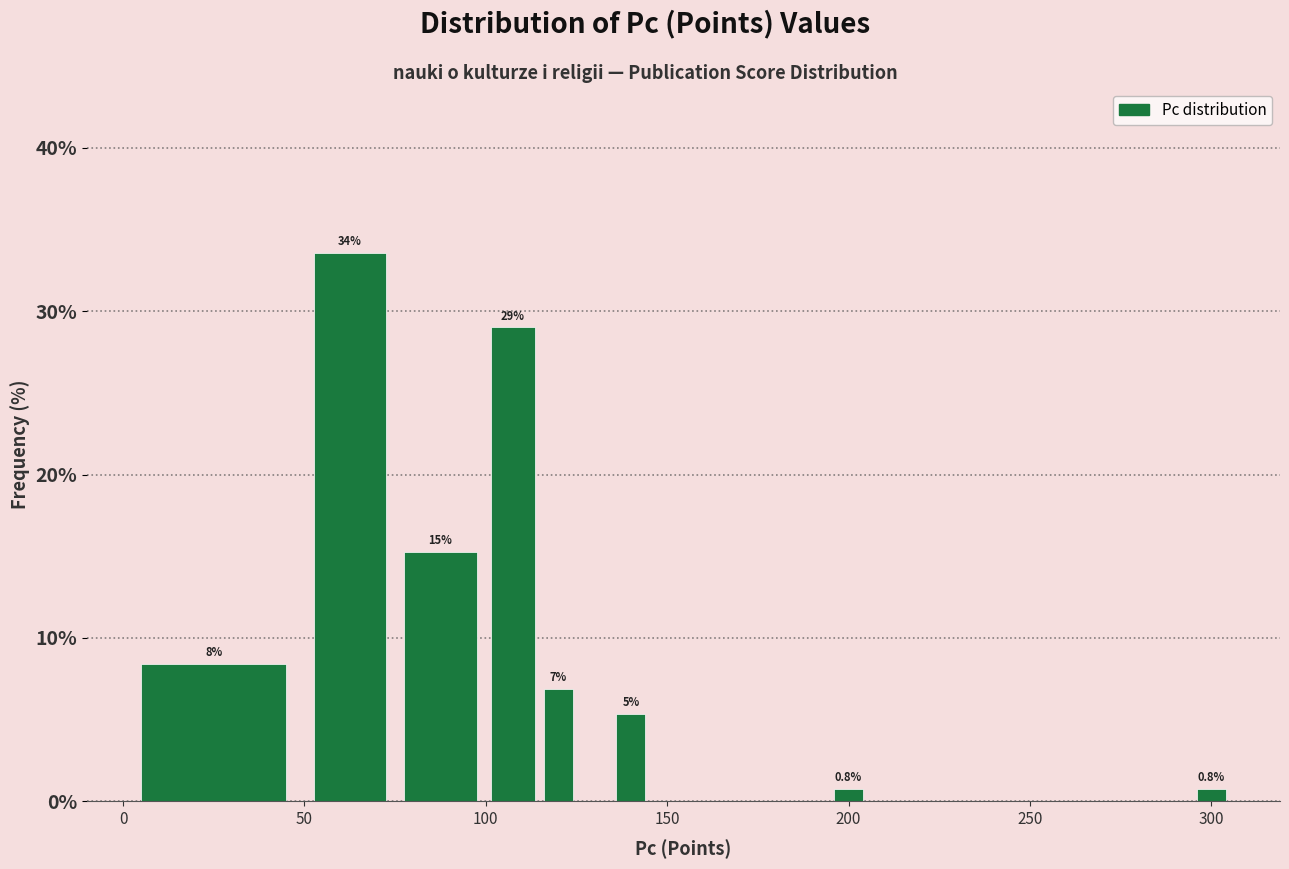

Around what value on the x-axis is the tallest bar? Give the approximate position of its centre, as read against the axis.

65